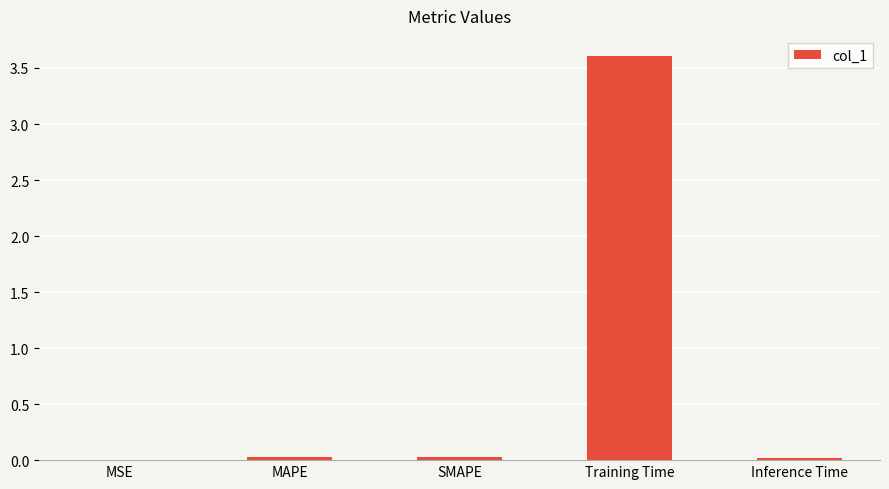

What is the maximum value shown in the chart?

3.6